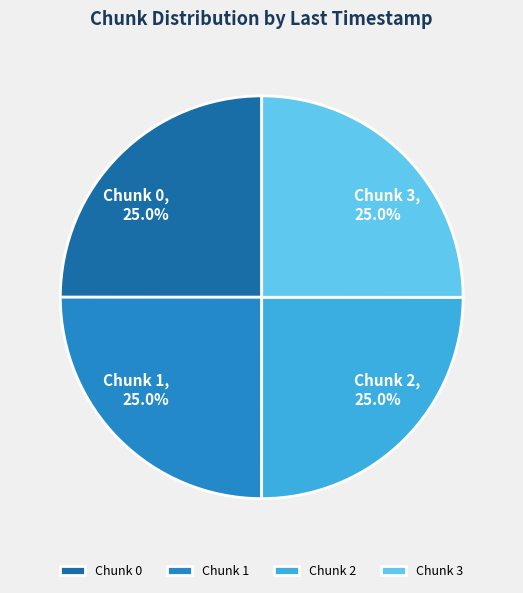

Does any single category account for the majority?

No